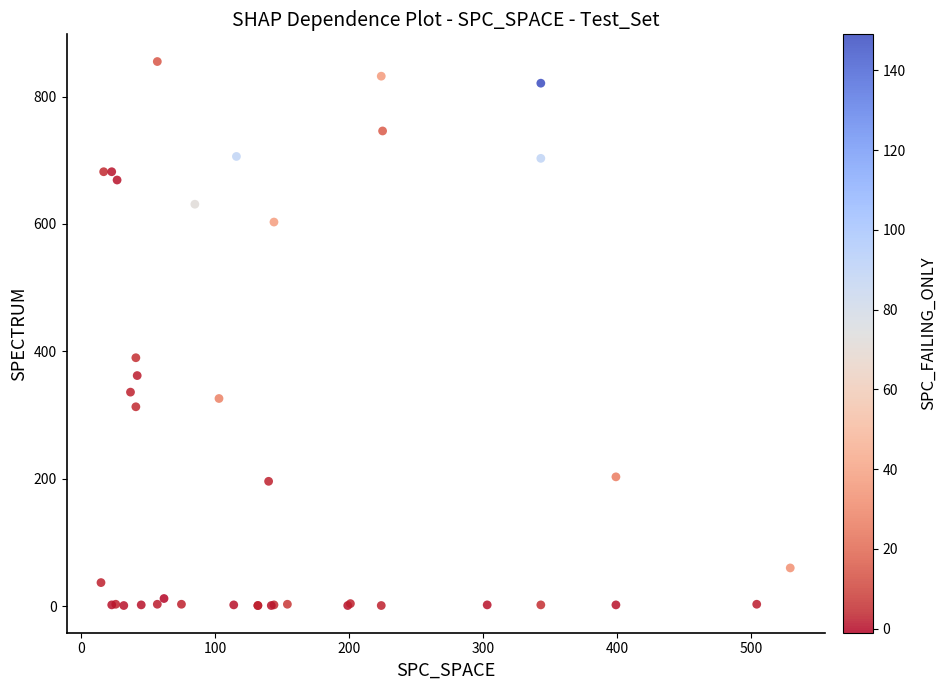

What Y value in the scatter plot is closest to 428?

390